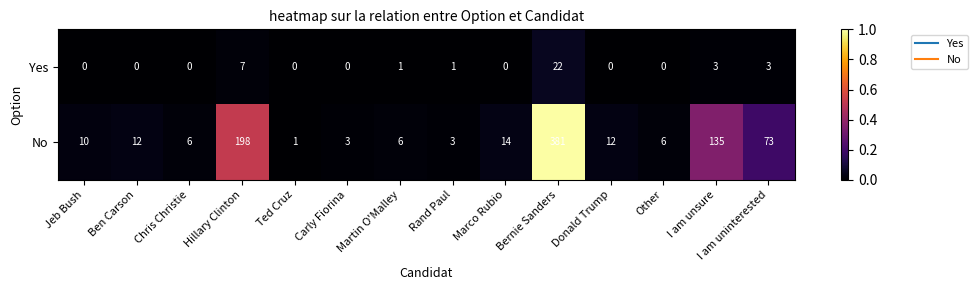

What value does the No series have at Hillary Clinton?

198